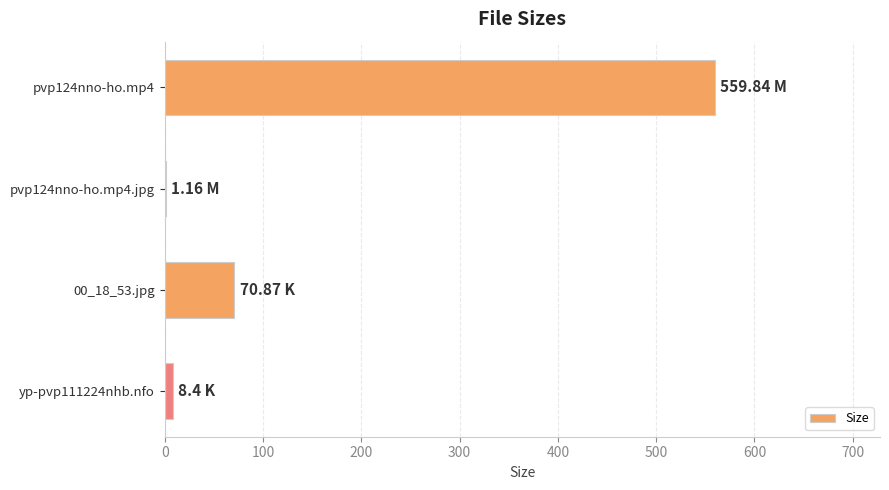

What is the sum of all values?

640.3